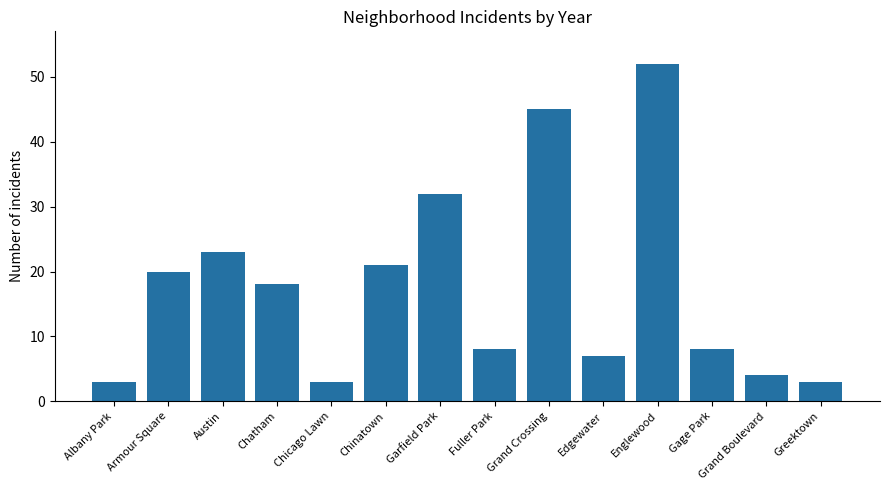

What is the difference between the second highest and second lowest values?

42